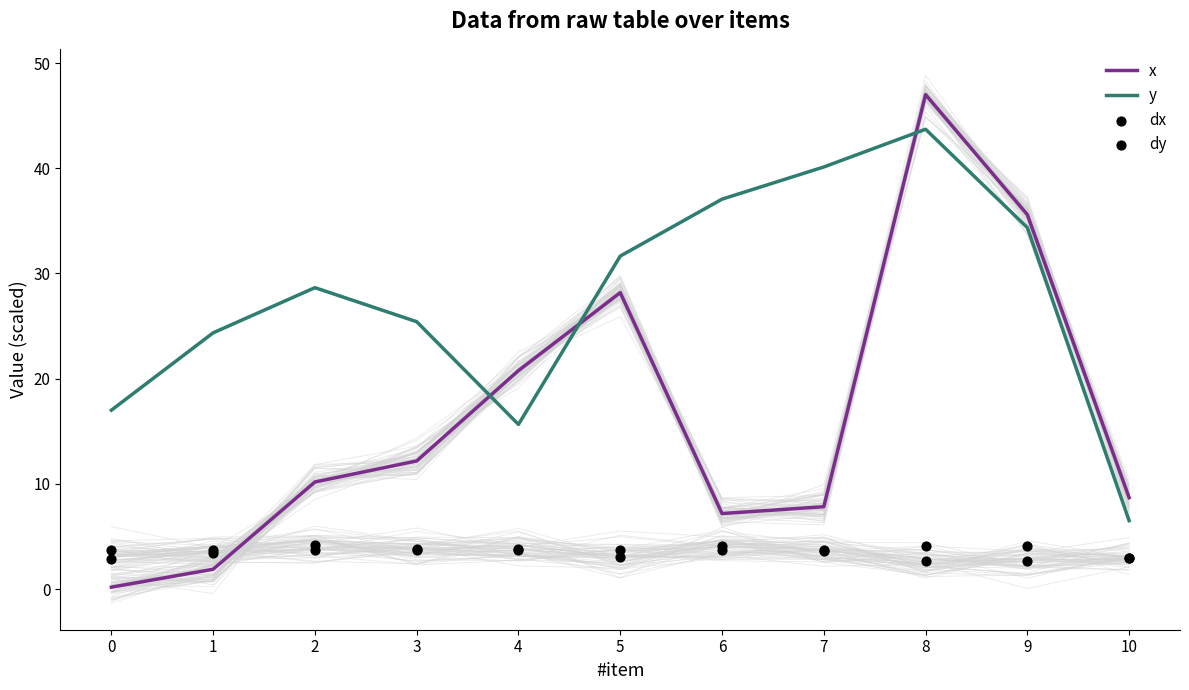

What are all the series names shown in the legend?

x, y, dx, dy